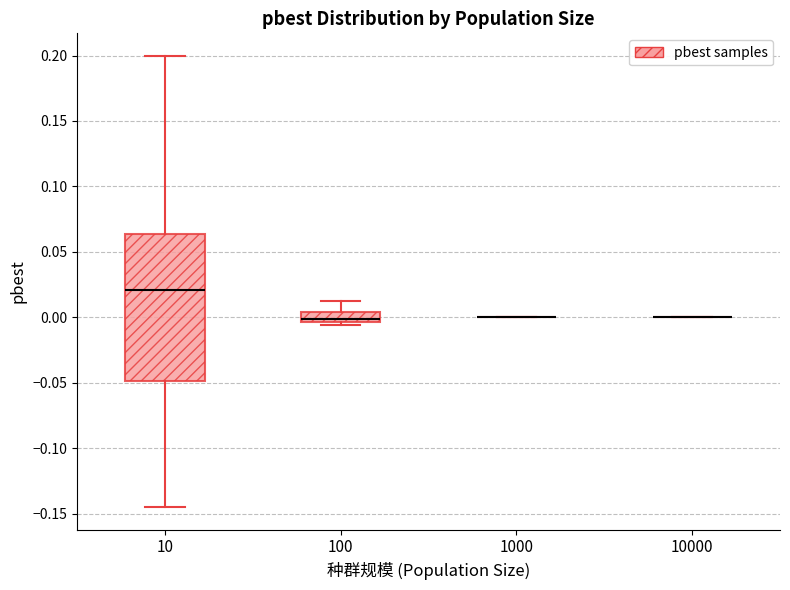

Reading left to right, read every box against the y-axis: the position of its median line, the range the box covers, and the ends of its whiskers. The values are not printed on the chart, so give them approximately, as read against the axis.

10: median 0.020, box -0.050 to 0.065, whiskers -0.145 to 0.200
100: median 0.000, box -0.005 to 0.005, whiskers -0.005 (just below the box's lower edge) to 0.010
1000: box collapsed to a line at 0.000, whiskers 0.000 to 0.000
10000: box collapsed to a line at 0.000, whiskers 0.000 to 0.000